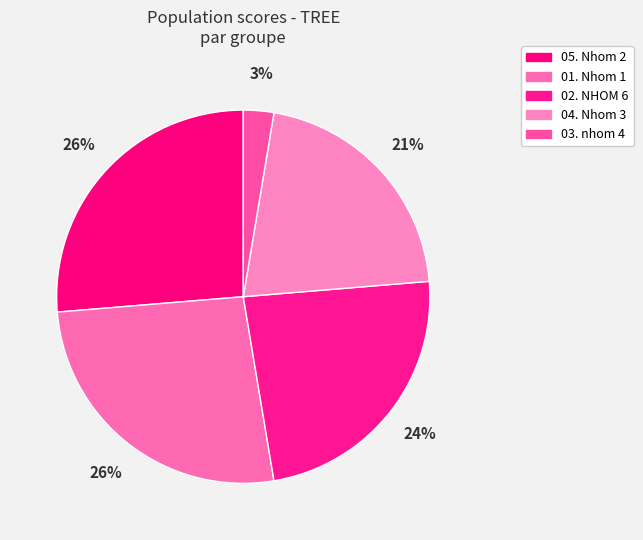

How much of the chart is everything except 01. Nhom 1?

73.7%